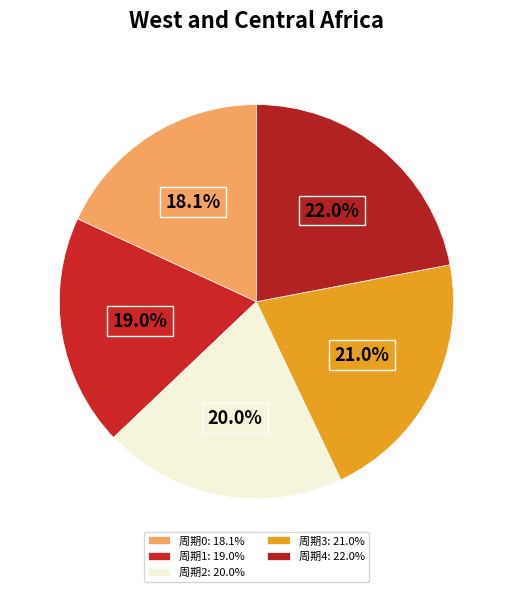

How many slices are in this pie chart?

5